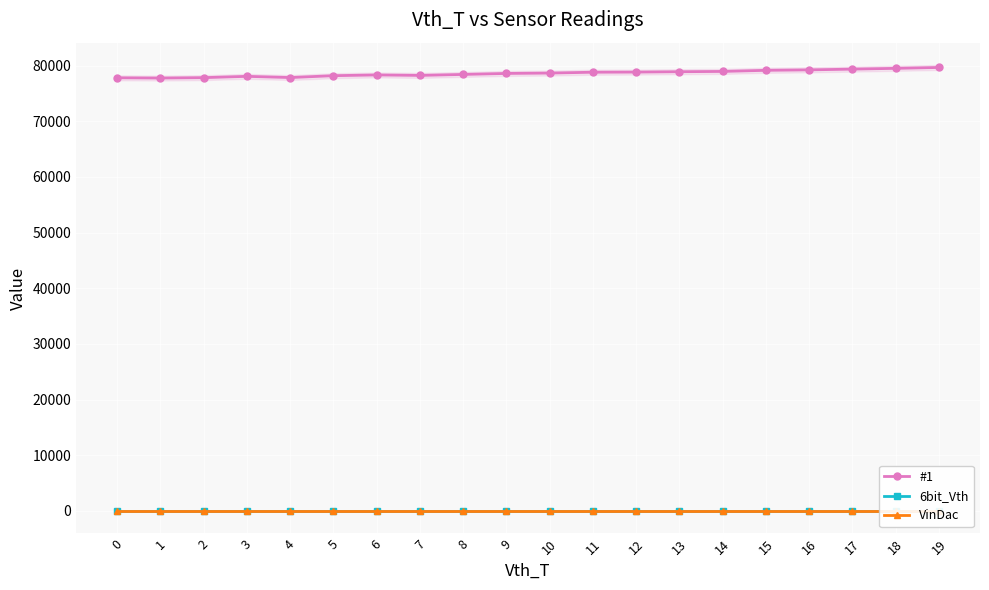

Reading left to right, what are all the values shown in this chart?

#1: 0=77801	1=77756	2=77829	3=78063	4=77846	5=78182	6=78315	7=78232	8=78407	9=78585	10=78651	11=78803	12=78827	13=78894	14=78946	15=79145	16=79225	17=79359	18=79500	19=79657
6bit_Vth: 0=0	1=0	2=0	3=0	4=0	5=0	6=0	7=0	8=0	9=0	10=0	11=0	12=0	13=0	14=0	15=0	16=0	17=0	18=0	19=0
VinDac: 0=0	1=0	2=0	3=0	4=0	5=0	6=0	7=0	8=0	9=0	10=0	11=0	12=0	13=0	14=0	15=0	16=0	17=0	18=0	19=0